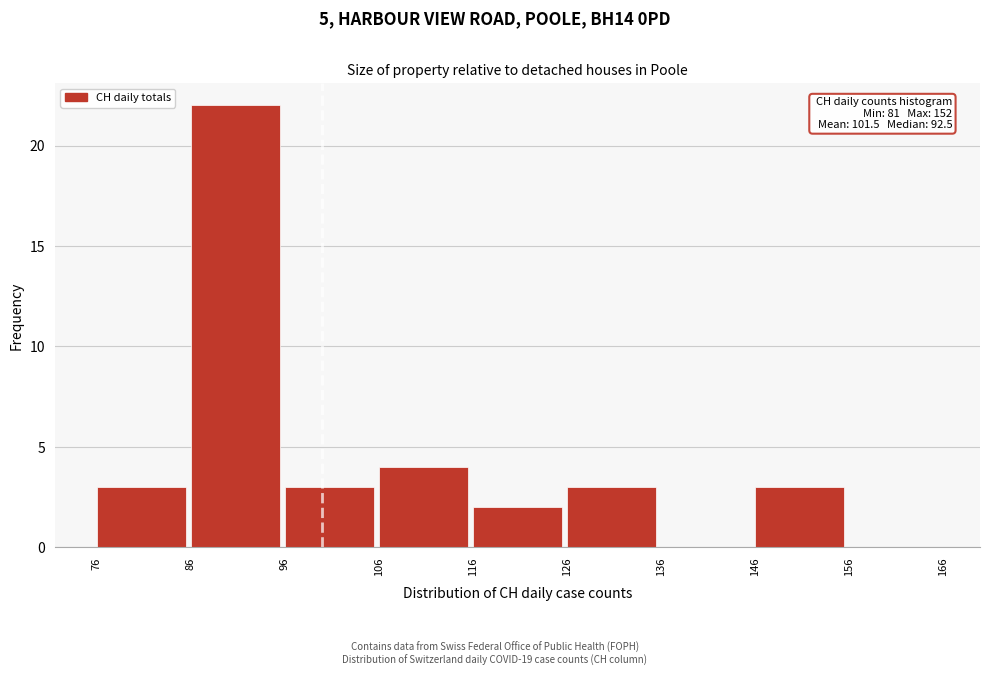

Which range on the x-axis has the tallest bar?

86 to 96